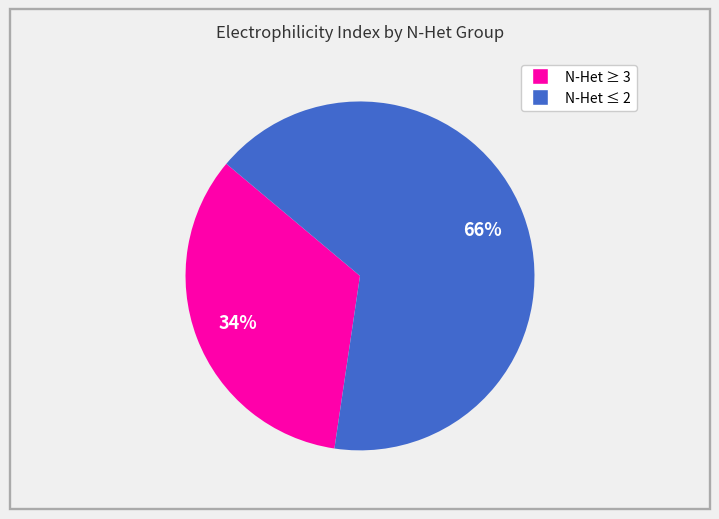

To the nearest percent, what is the average slice percentage?

50%